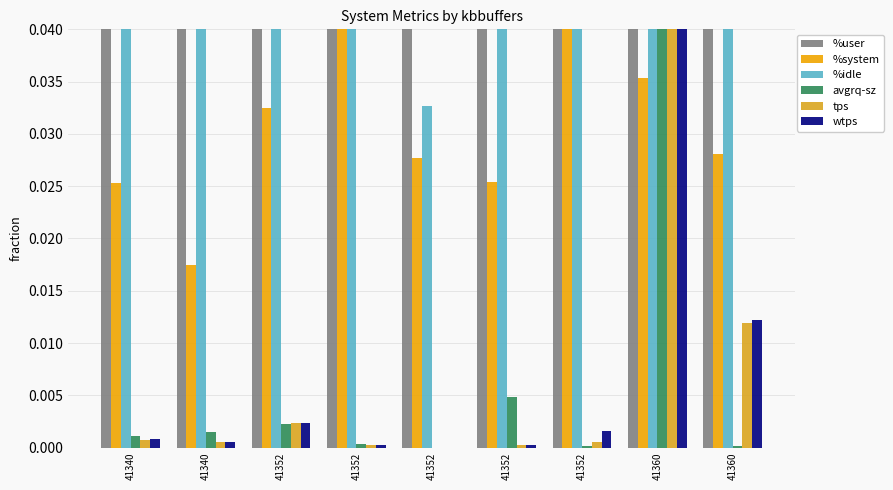

At how many categories does at least one series exceed 0?

9